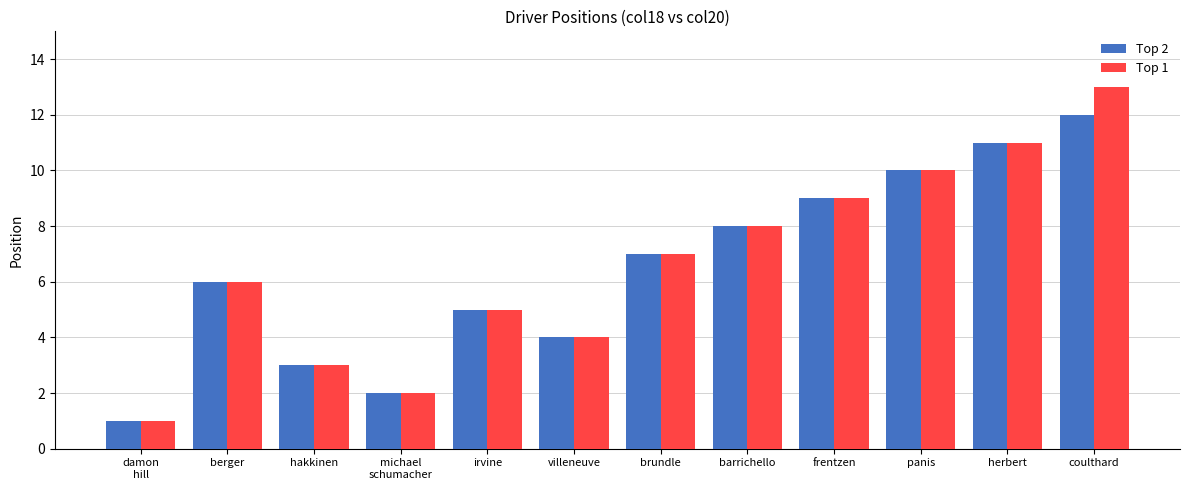

The Top 2 series shows 8 at barrichello. True or false?

True